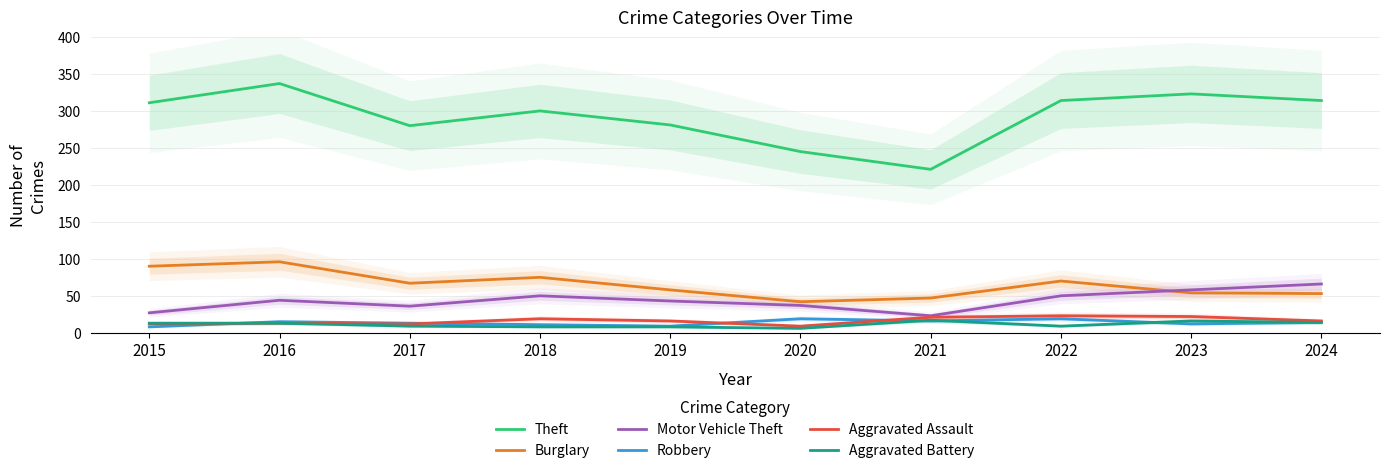

Which has a higher value, 2023 or 2015?

2023